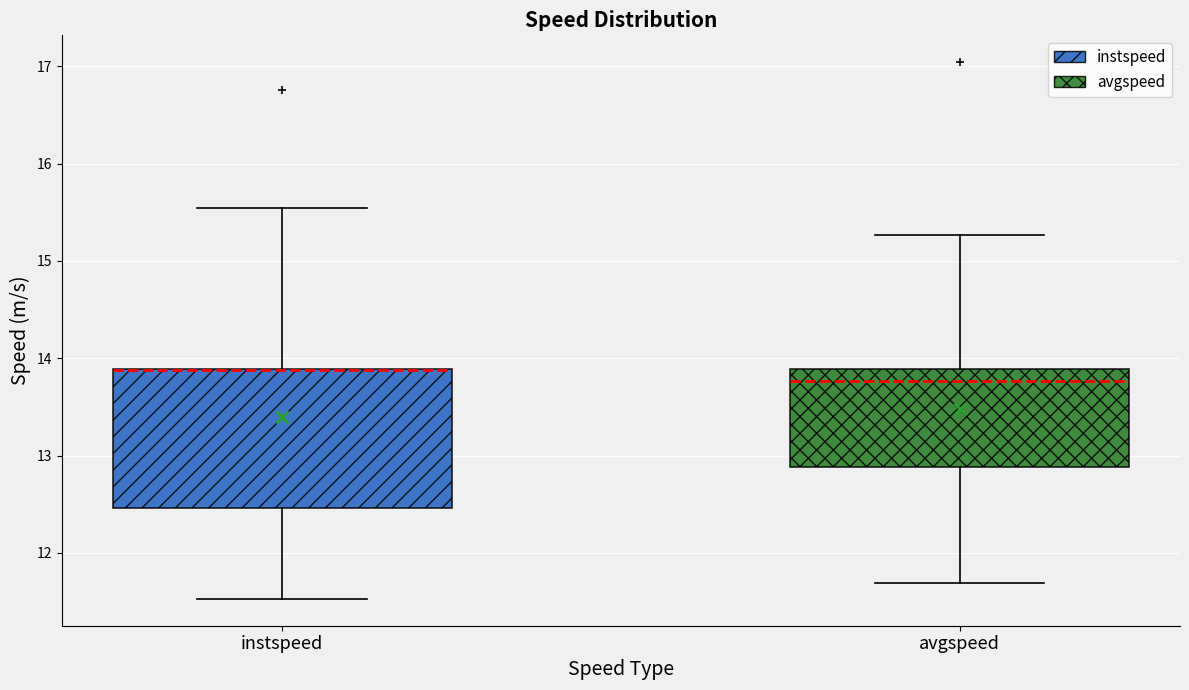

Reading left to right, transcribe this box plot: for each box, give where its median line is, the range the box spans, and where its two whiskers end, as read against the y-axis. The values are not printed on the chart, so give them approximately, as read against the axis.

instspeed: median 13.9 (drawn on the box's upper edge), box 12.5 to 13.9, whiskers 11.5 to 15.5
avgspeed: median 13.8, box 12.9 to 13.9, whiskers 11.7 to 15.3